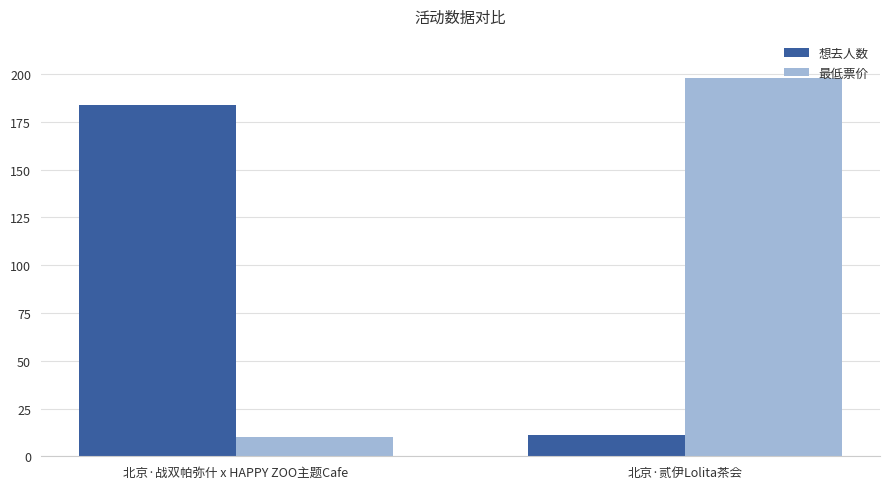

How many data points in 最低票价 are less than 198?

1